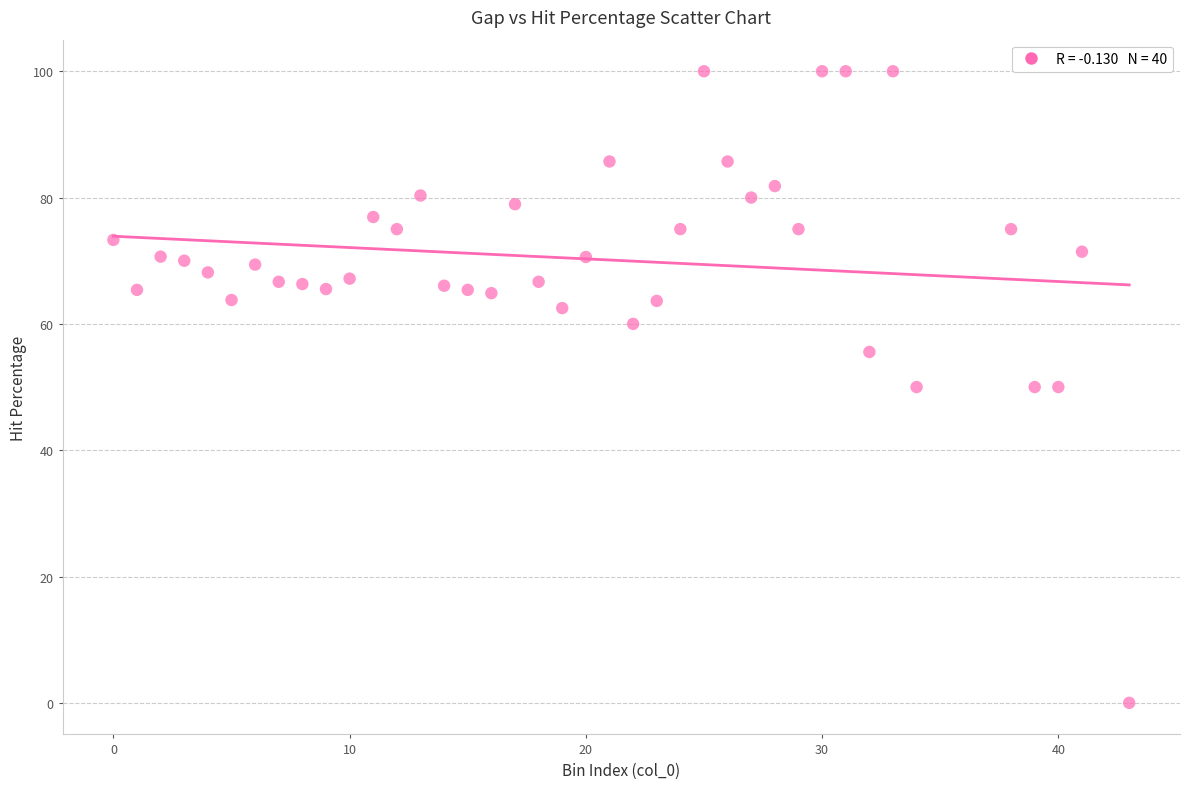

What is the range of Y values (max minus min)?

100.0